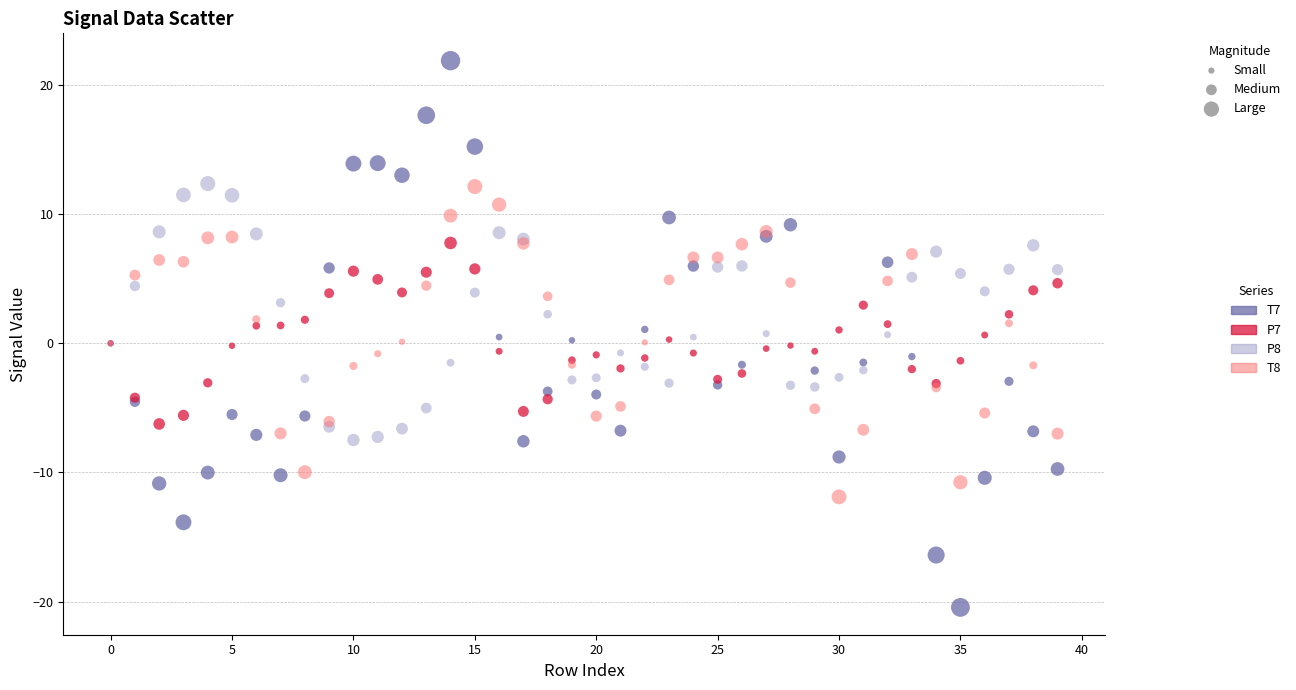

Which series has the largest Y range (max minus min)?

T7